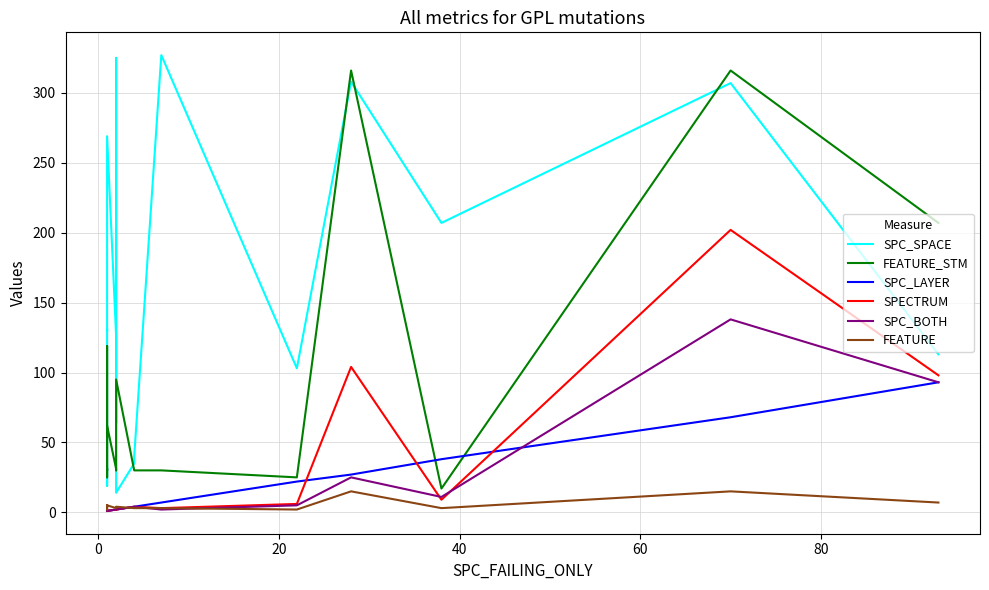

How many lines are shown in the chart?

6